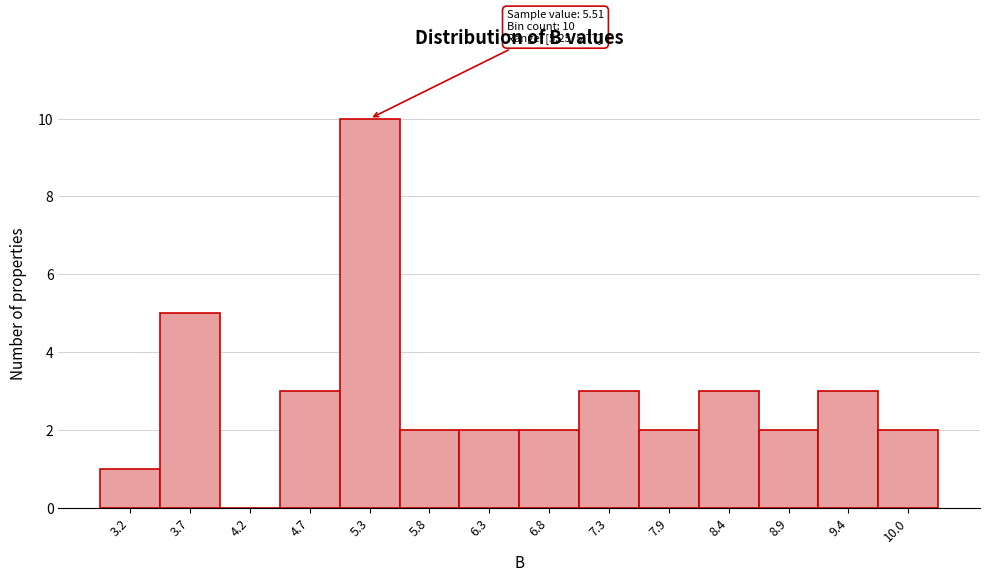

Reading right to left, extract all data points from this chart.

10.0=2	9.4=3	8.9=2	8.4=3	7.9=2	7.3=3	6.8=2	6.3=2	5.8=2	5.3=10	4.7=3	4.2=0	3.7=5	3.2=1